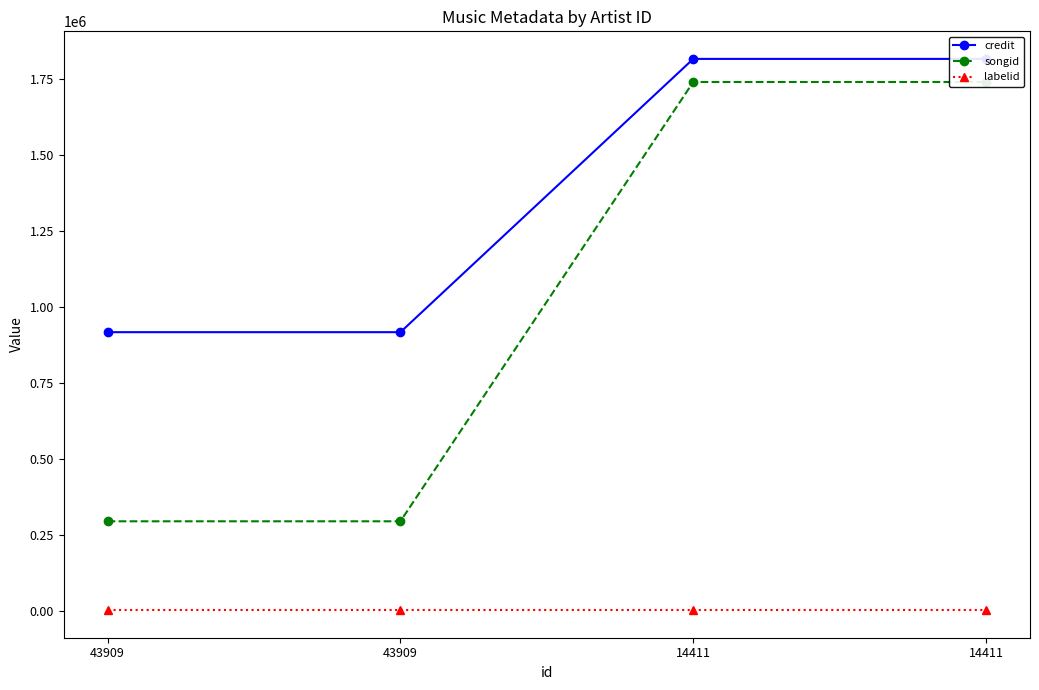

True or false: credit has a value of 916249 at 43909.

True